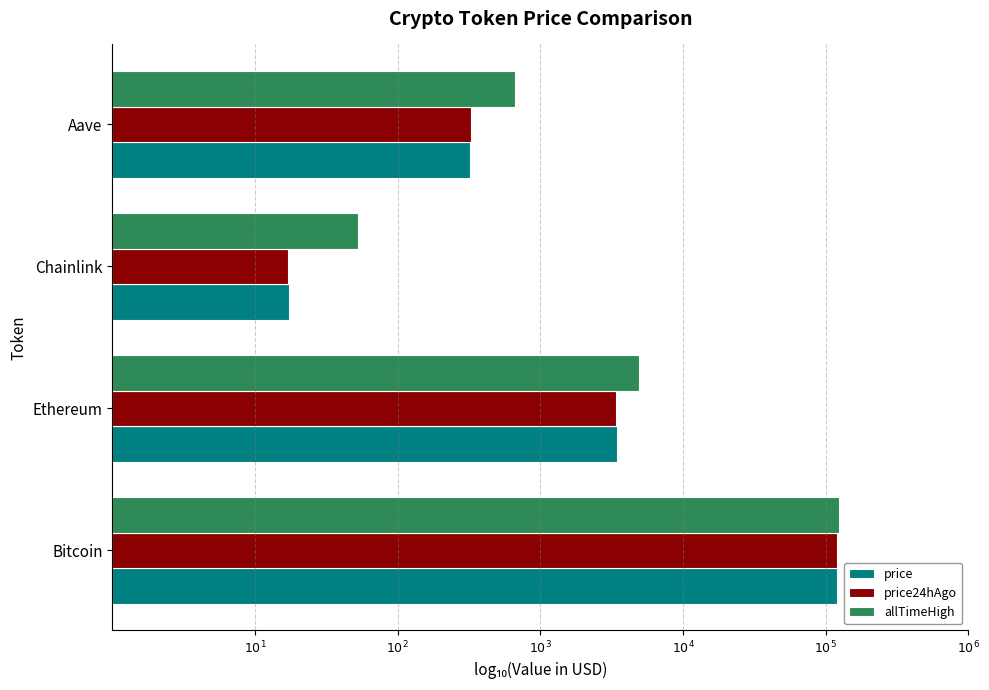

Which series has the largest range (max minus min)?

price24hAgo